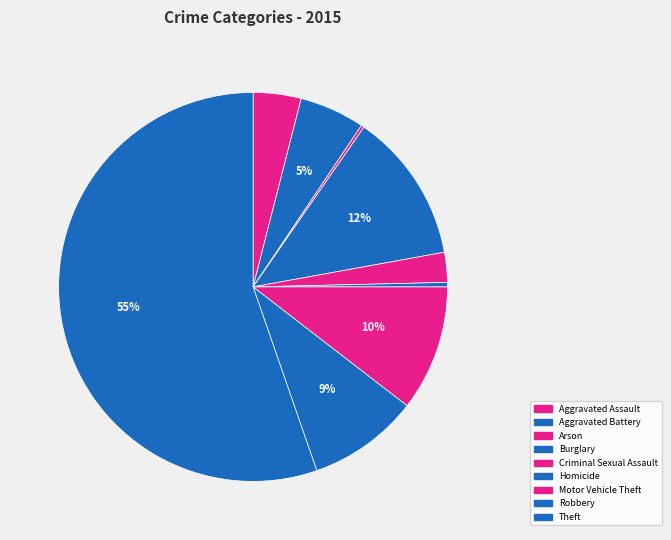

To the nearest percent, what portion does Burglary represent?

12%